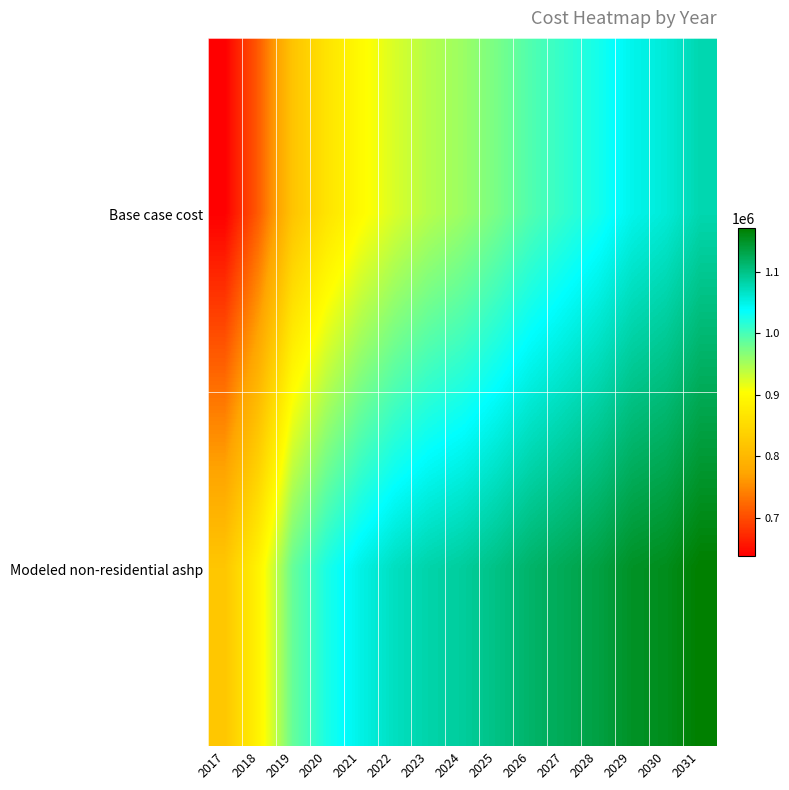

Reading left to right, list all the values displayed in this chart.

Base case cost: 2017=637534.6	2018=713307.1	2019=817821.0	2020=864852.2	2021=898819.2	2022=924947.7	2023=943237.6	2024=956301.9	2025=974591.8	2026=995494.6	2027=1011171.6	2028=1026848.7	2029=1047751.5	2030=1058202.9	2031=1079105.7
Modeled non-residential ashp: 2017=821728.0	2018=888931.5	2019=984332.3	2020=1023807.3	2021=1050687.1	2022=1070066.4	2023=1081941.7	2024=1088858.8	2025=1101010.6	2026=1115844.8	2027=1125711.2	2028=1135704.9	2029=1150920.9	2030=1156061.9	2031=1171517.7